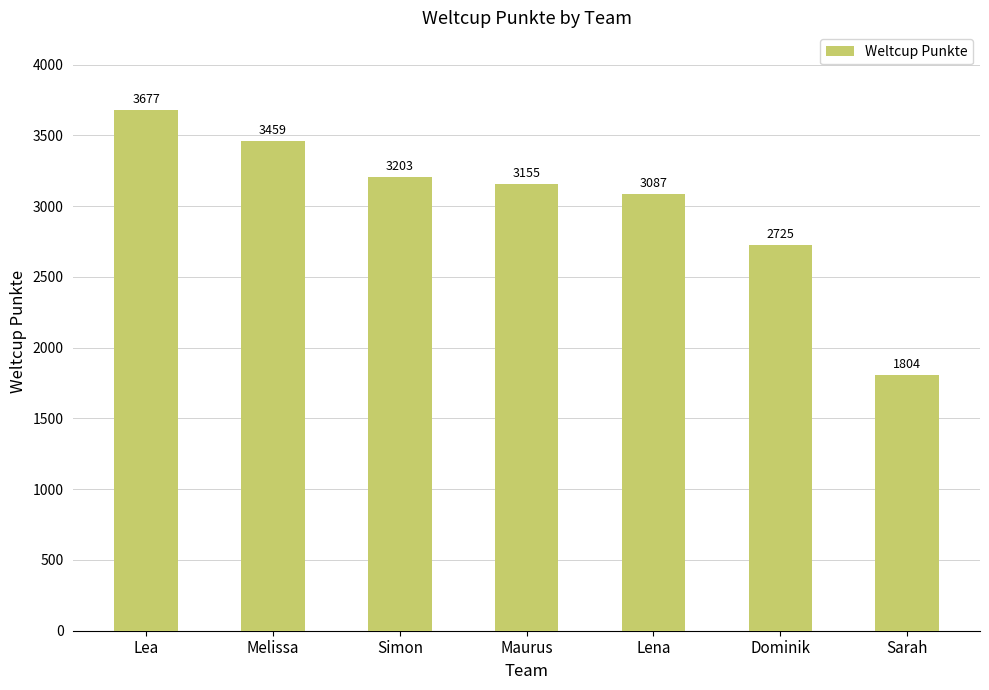

Reading left to right, what are all the values shown in this chart?

3677	3459	3203	3155	3087	2725	1804